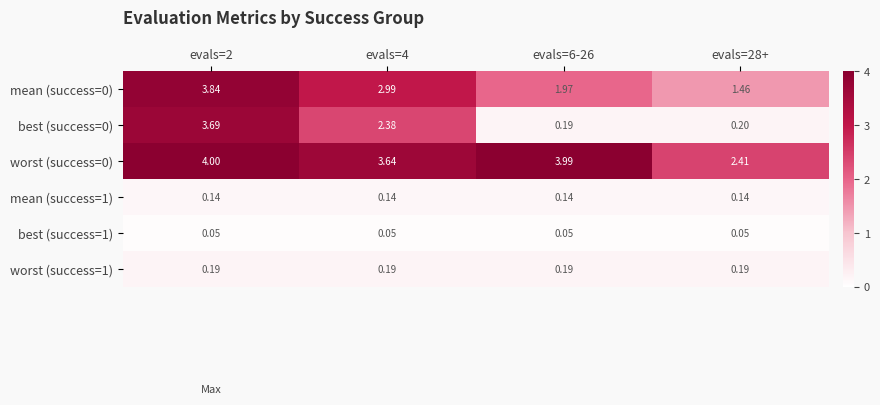

Is the value of mean (success=0) at evals=6-26 greater than the value of worst (success=1) at evals=6-26?

Yes